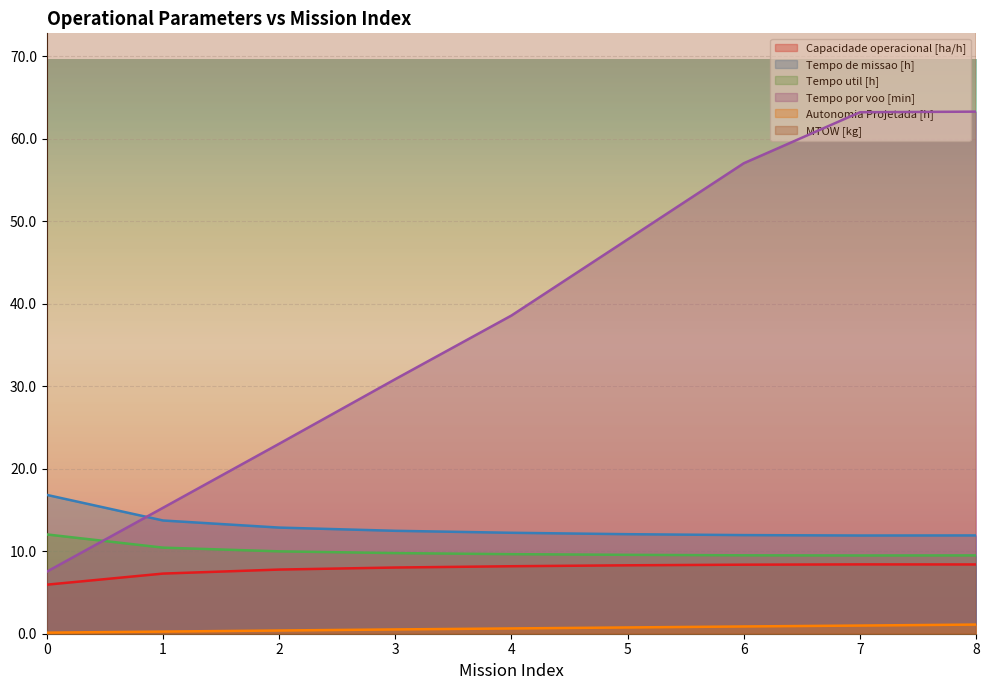

How many lines are shown in the chart?

6